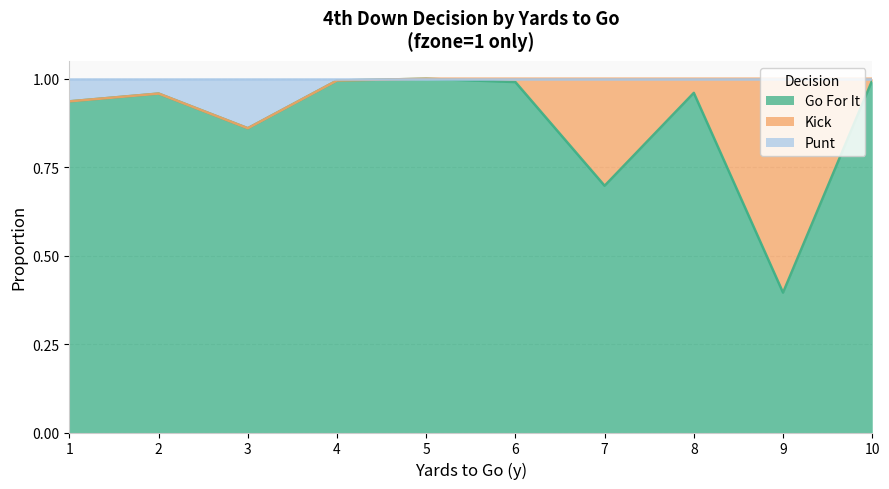

At how many categories does at least one series exceed 0?

10